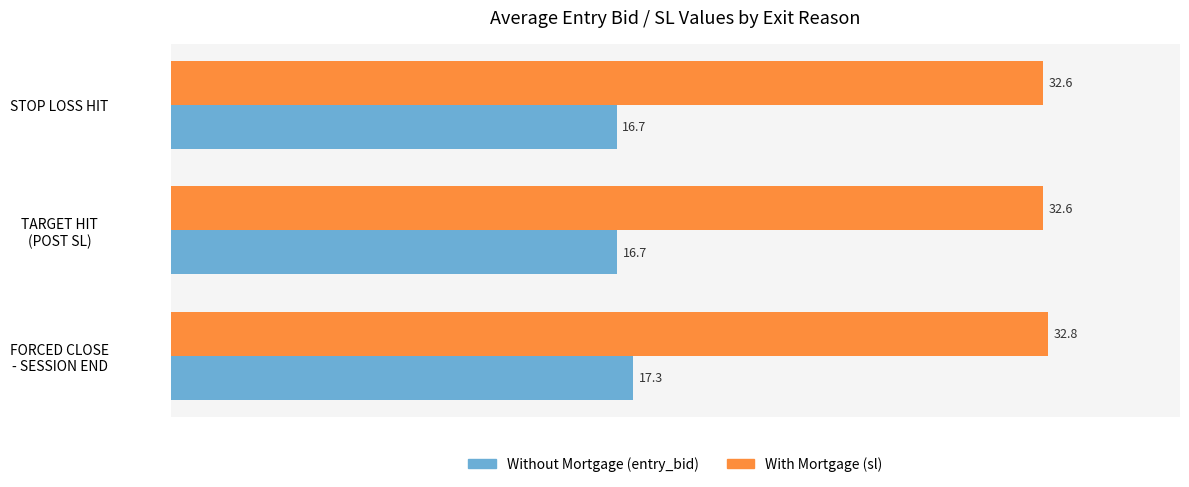

What is the smallest value displayed?

16.7